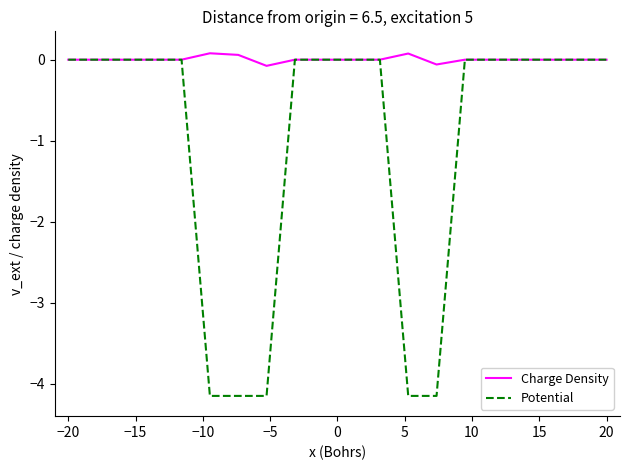

List the series in order of their overall mean, lowest first.

Potential, Charge Density